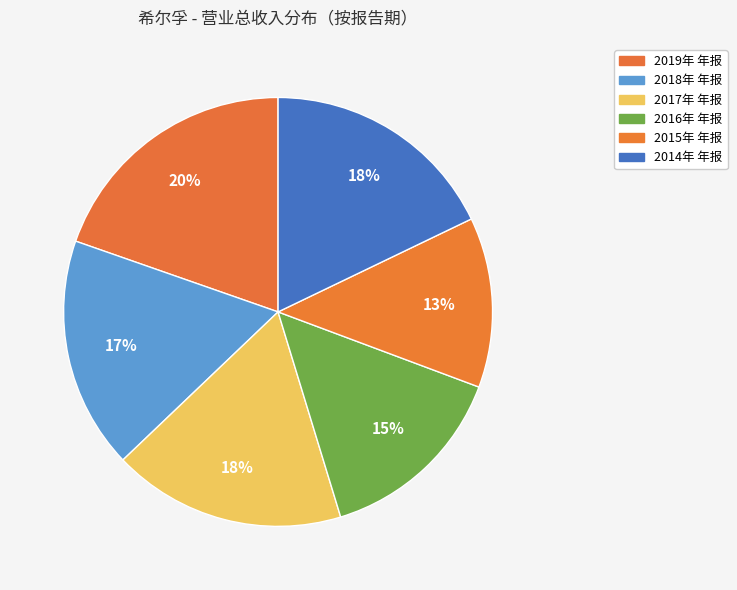

To the nearest percent, what portion does 2014年 年报 represent?

18%